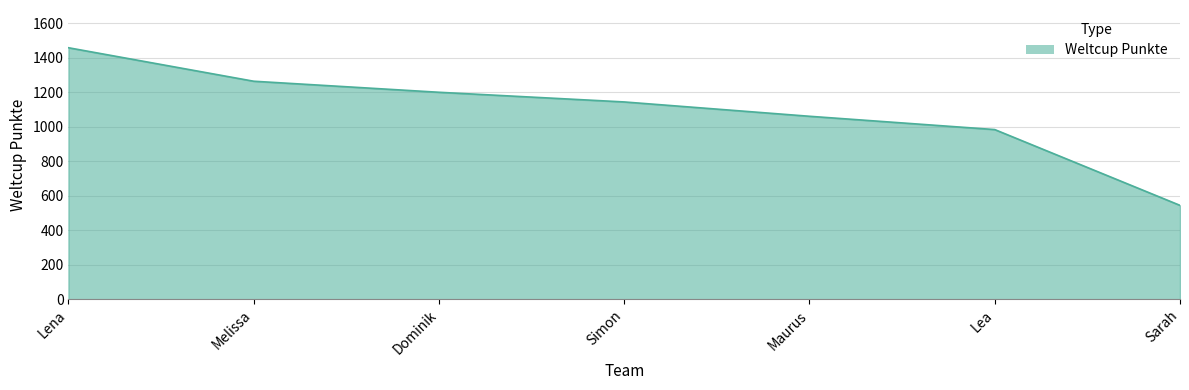

Which label corresponds to the largest value in the chart?

Lena